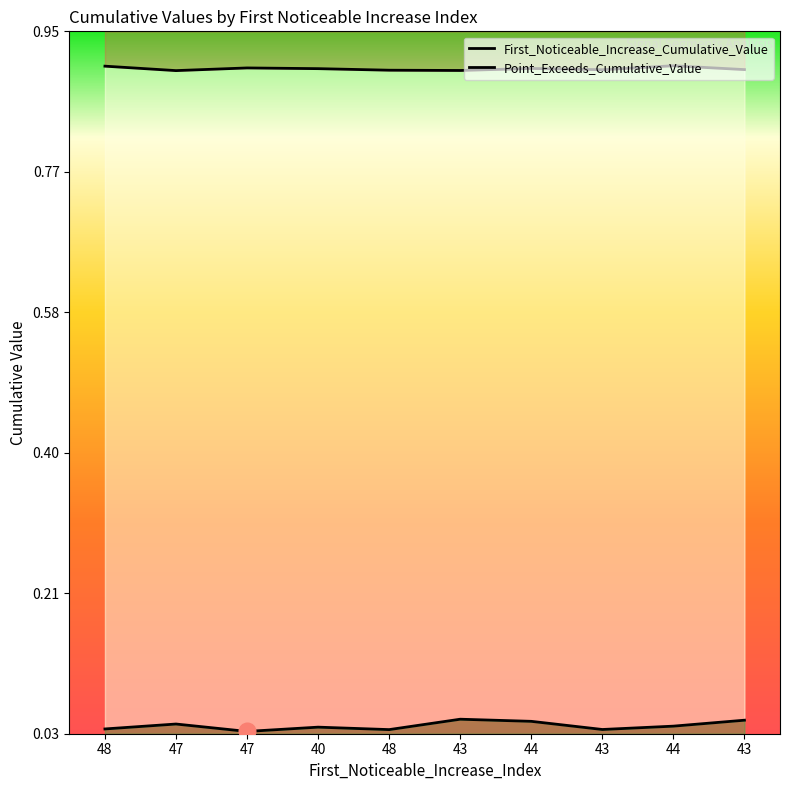

Does the chart display data point markers on the line(s)?

No